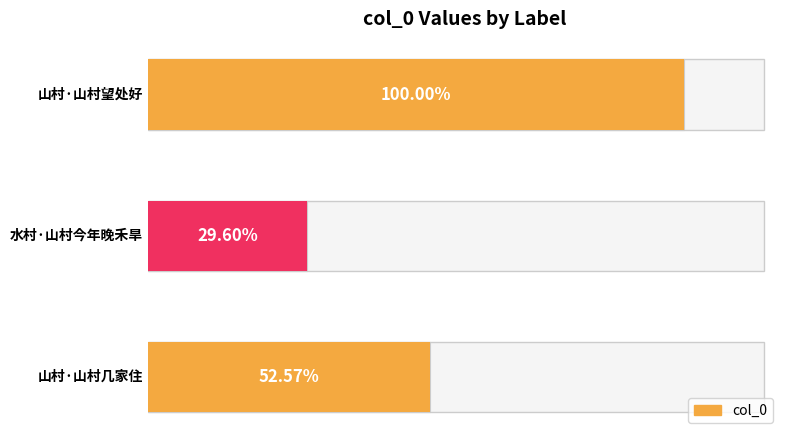

Are the bars grouped side by side (vs. stacked)?

No